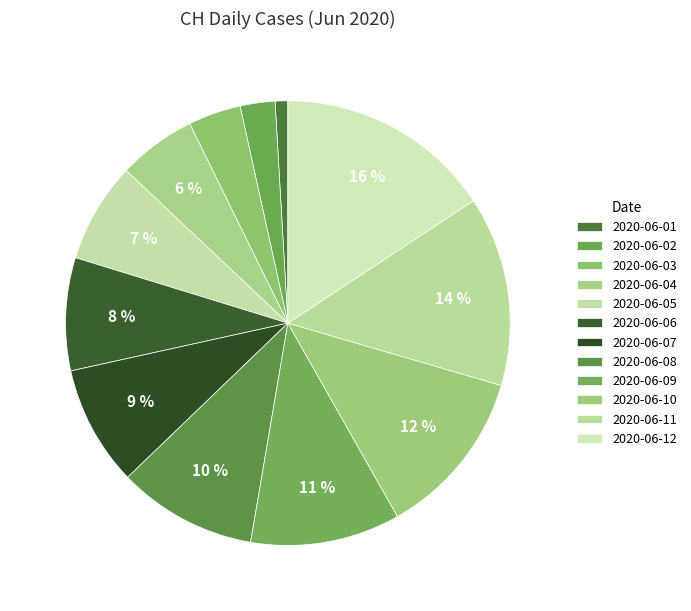

How many slices are in this pie chart?

12